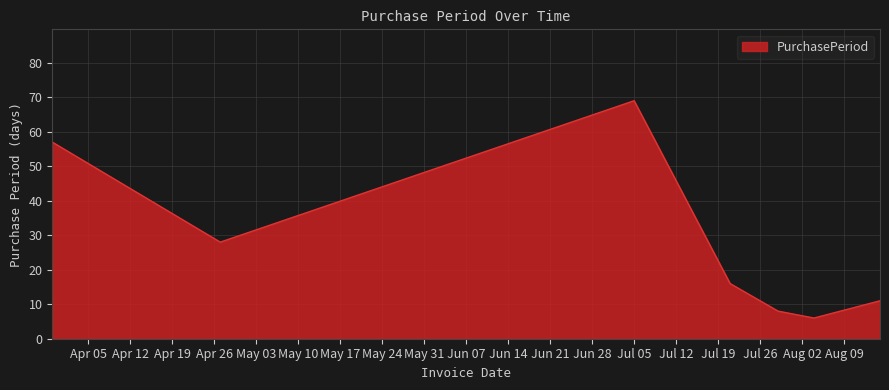

Count the number of data series in this chart.

1